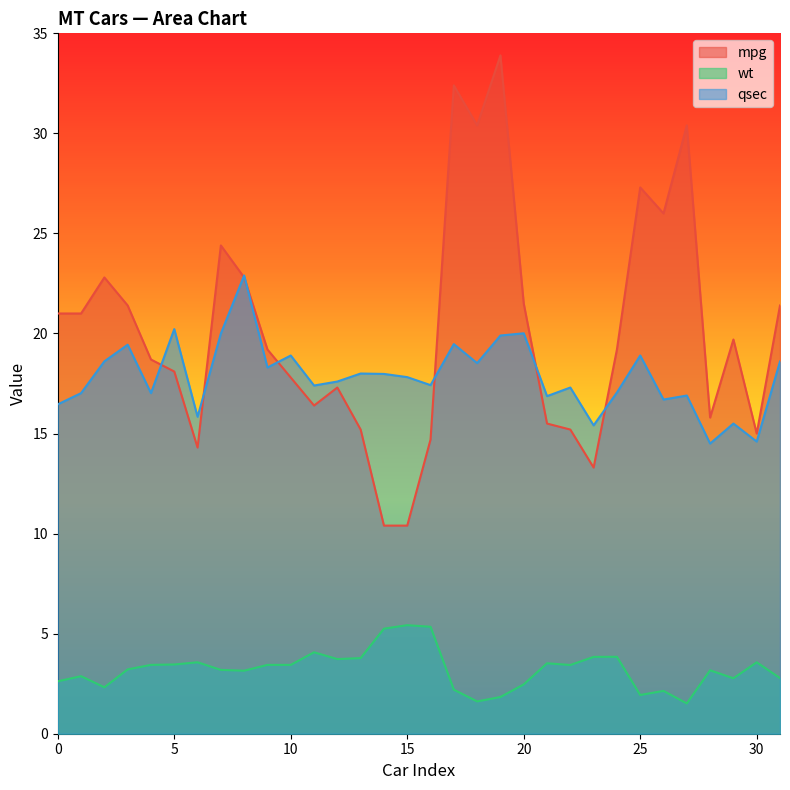

How many lines are shown in the chart?

3